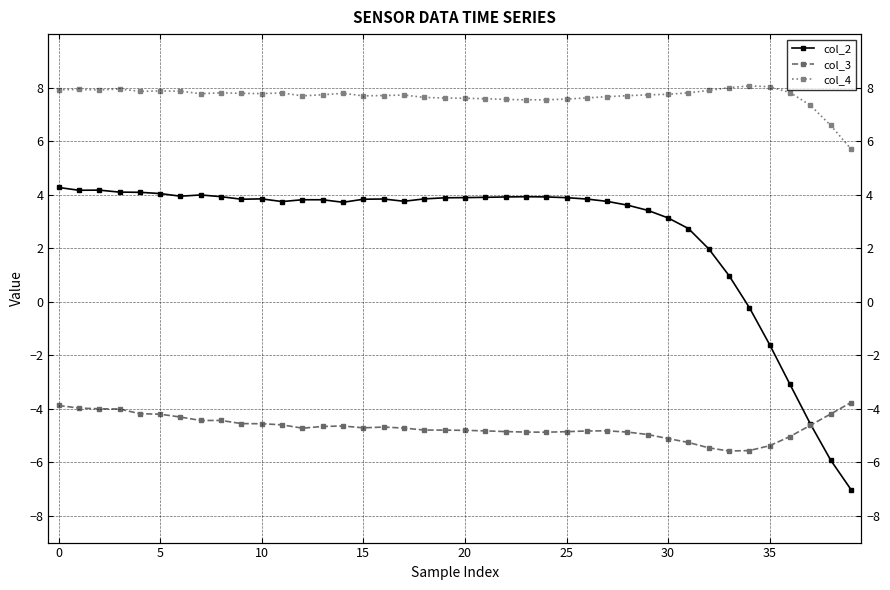

Which category has the highest value across all series?

34